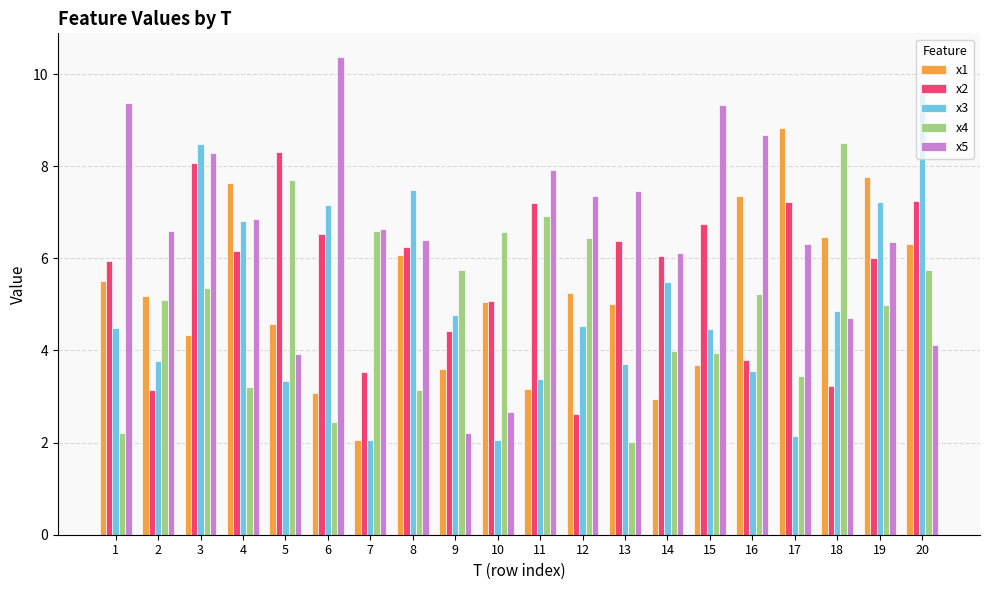

What is the value of the x2 bar at the 11th from the left?

7.2